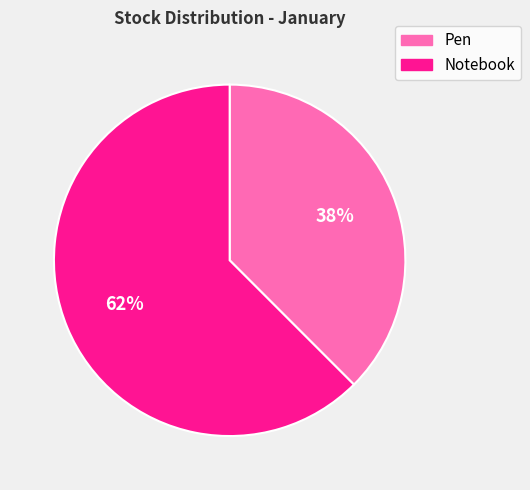

What is the majority slice?

Notebook